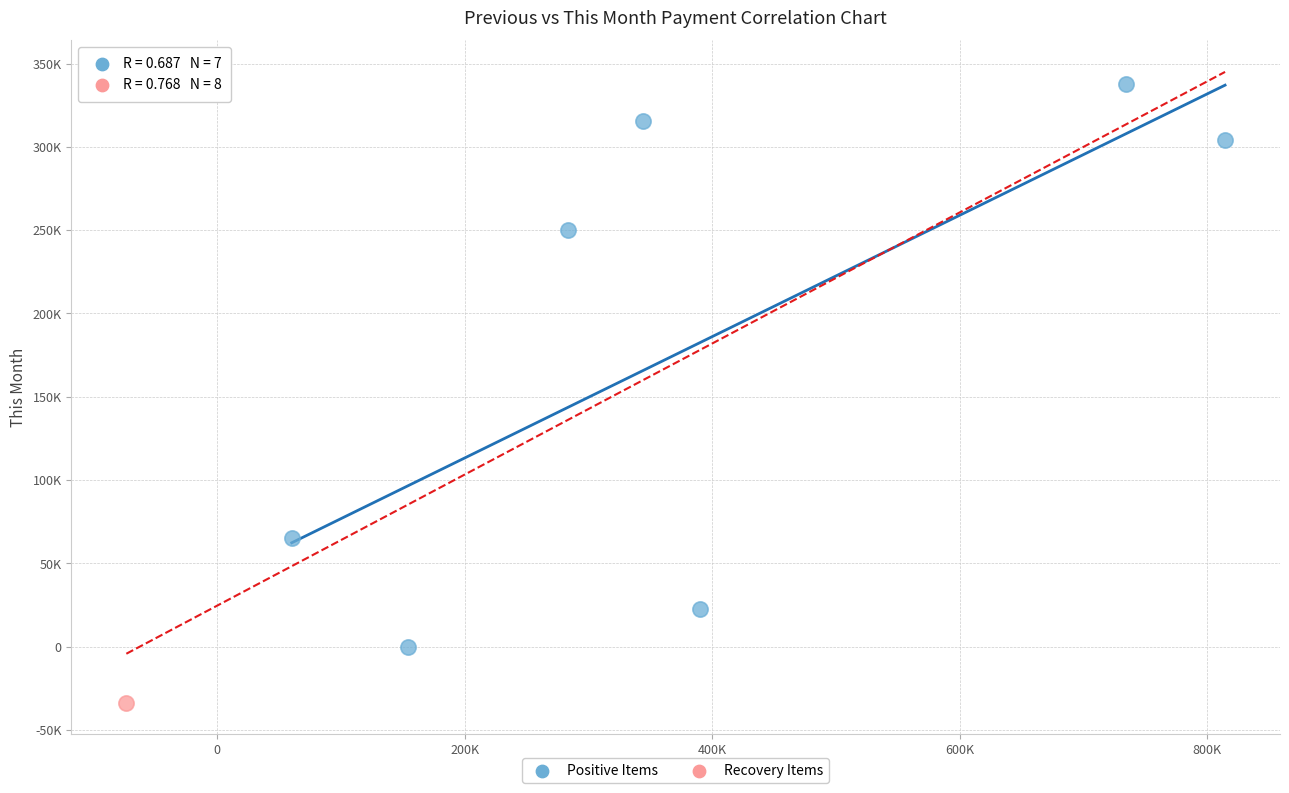

What are all the series names shown in the legend?

Positive Items, Recovery Items